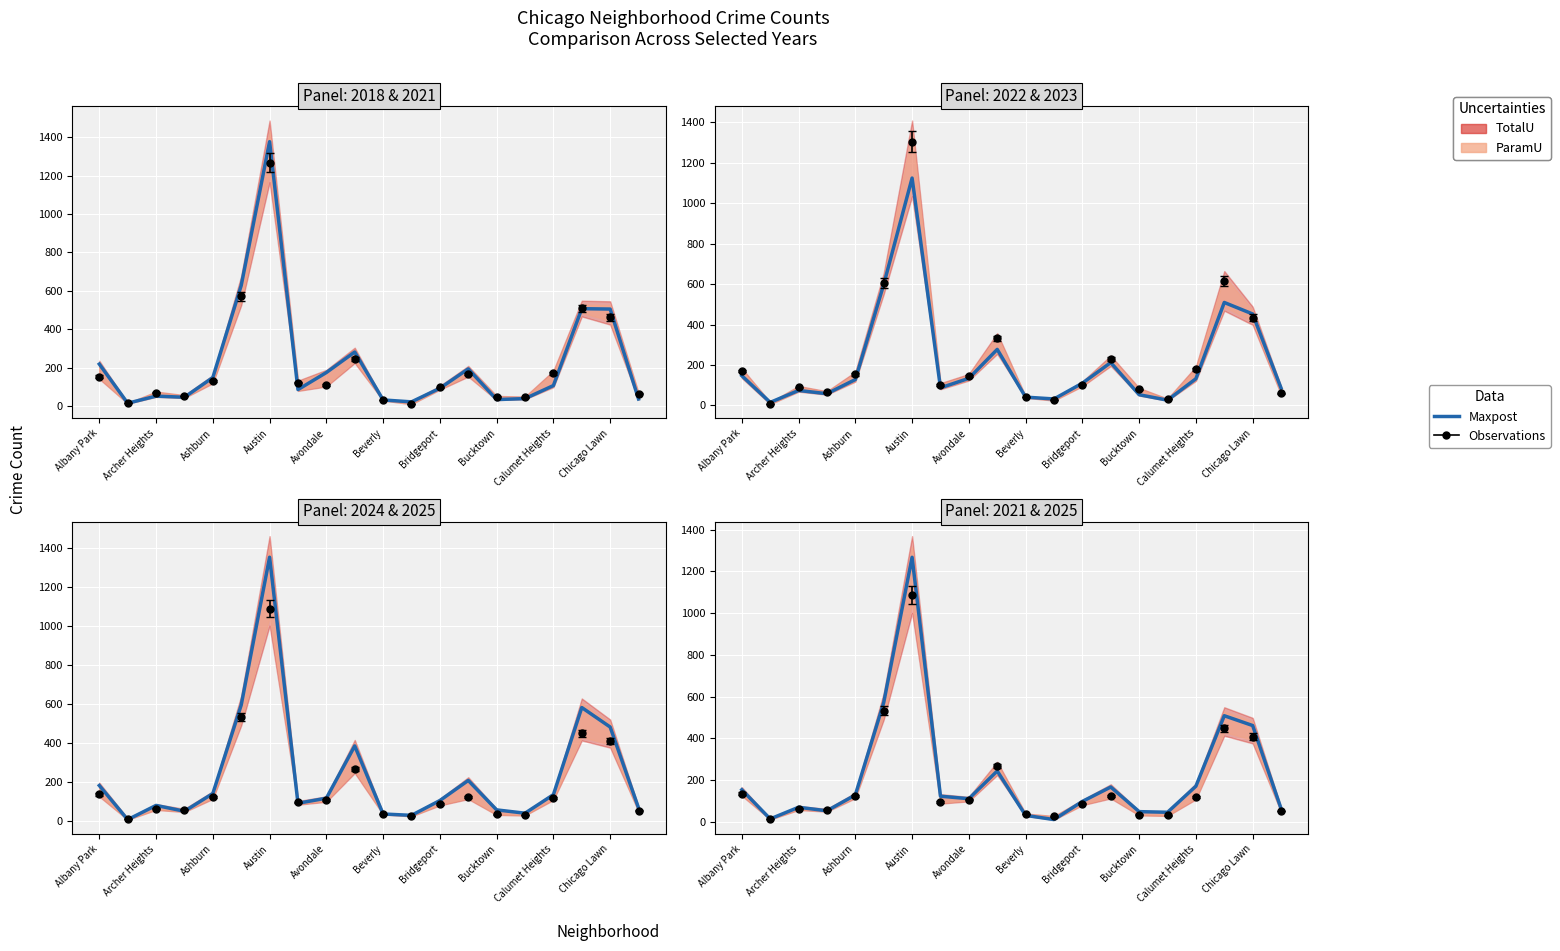

In 2025, how many points are lower than both neighbors (excluding endpoints)?

5